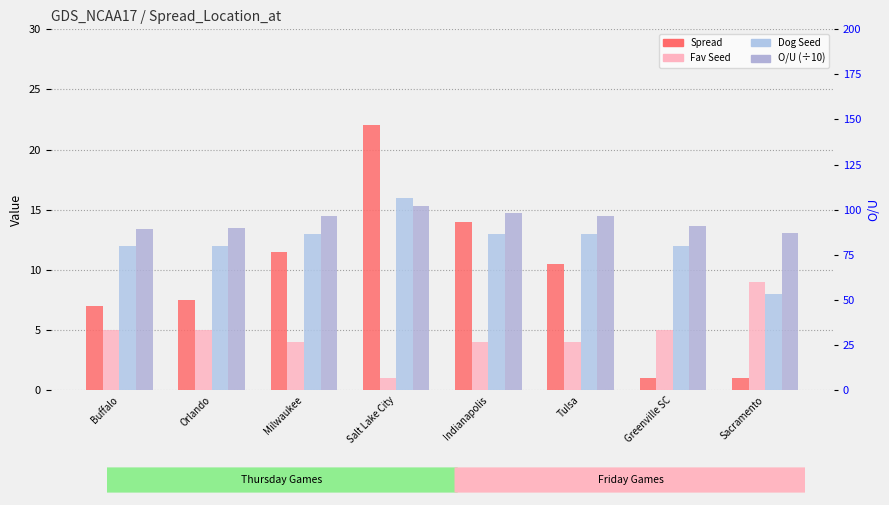

What are all the series names shown in the legend?

Spread, Fav Seed, Dog Seed, O/U (÷10)